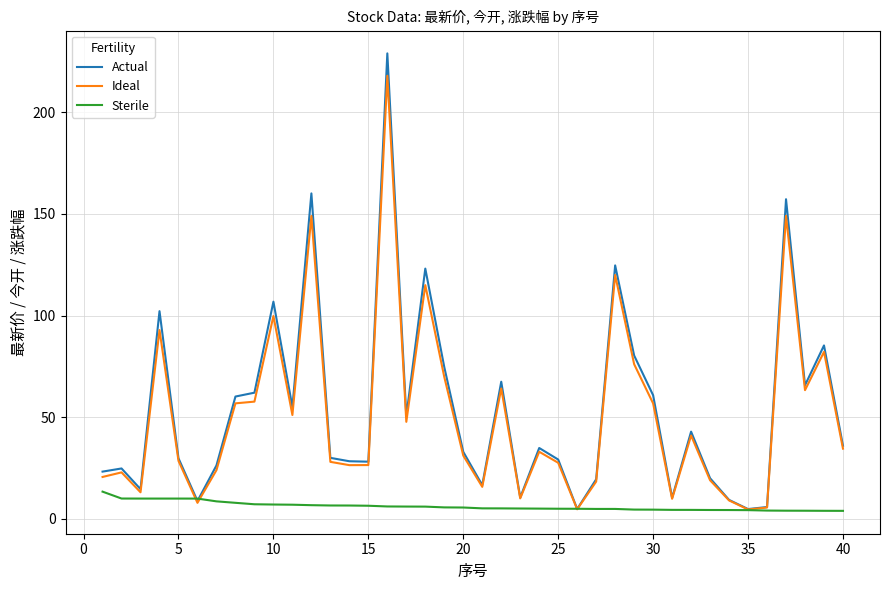

Which series has the widest spread of values?

Actual